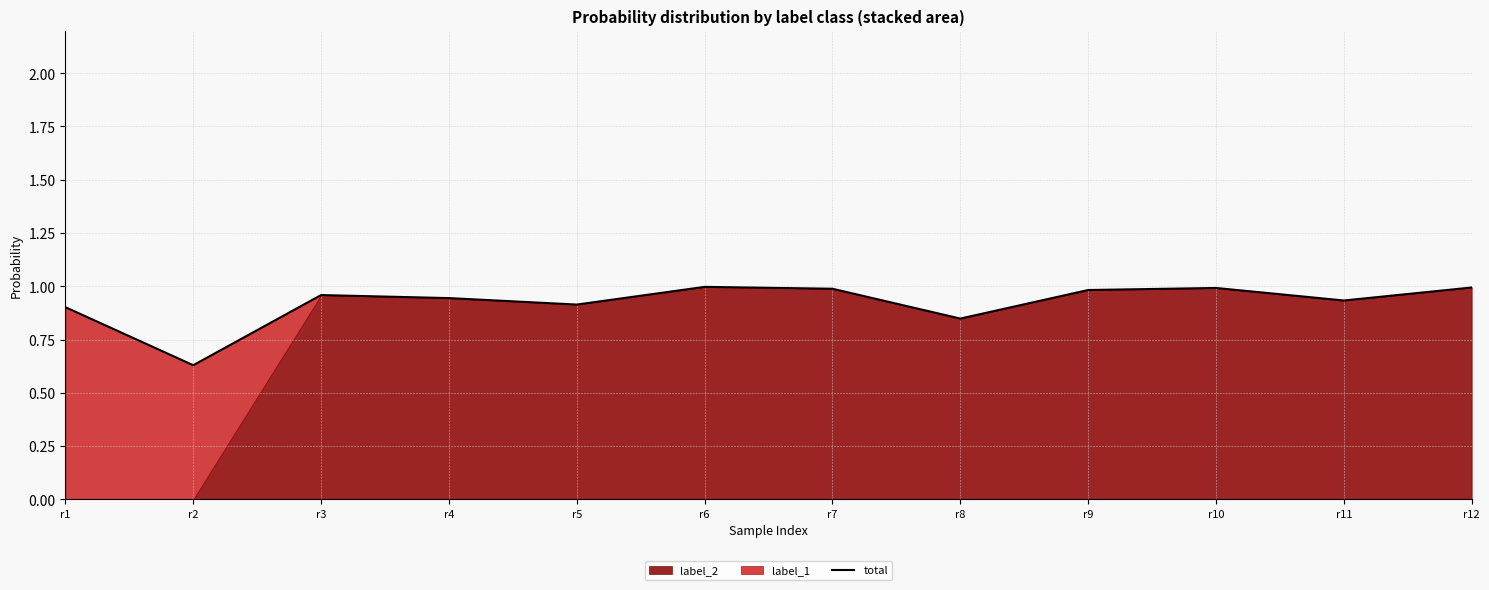

The chart shows a value of 1.4 at r9. True or false?

False